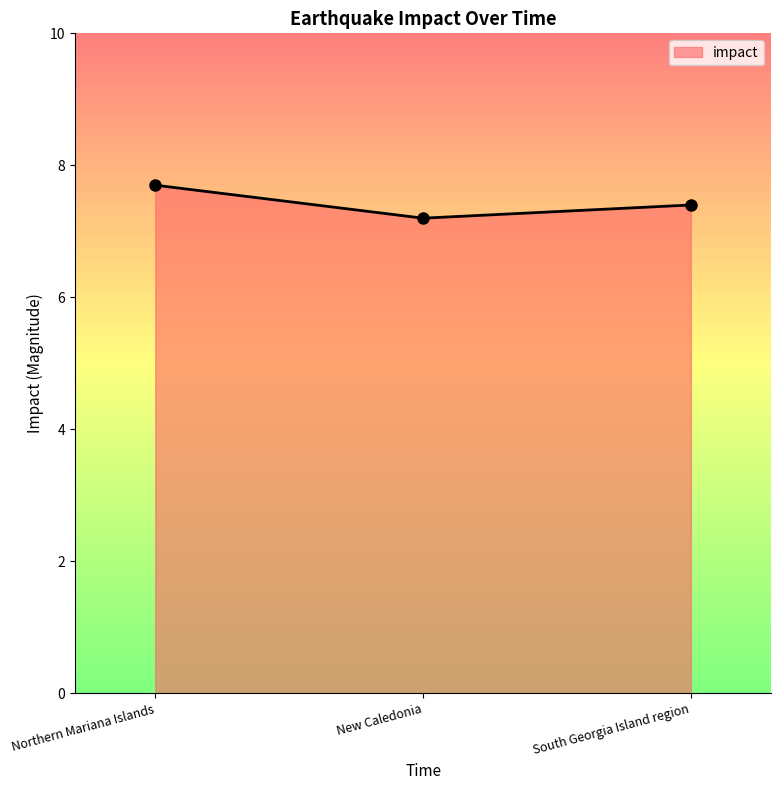

The chart shows a value of 3.6 at New Caledonia. True or false?

False